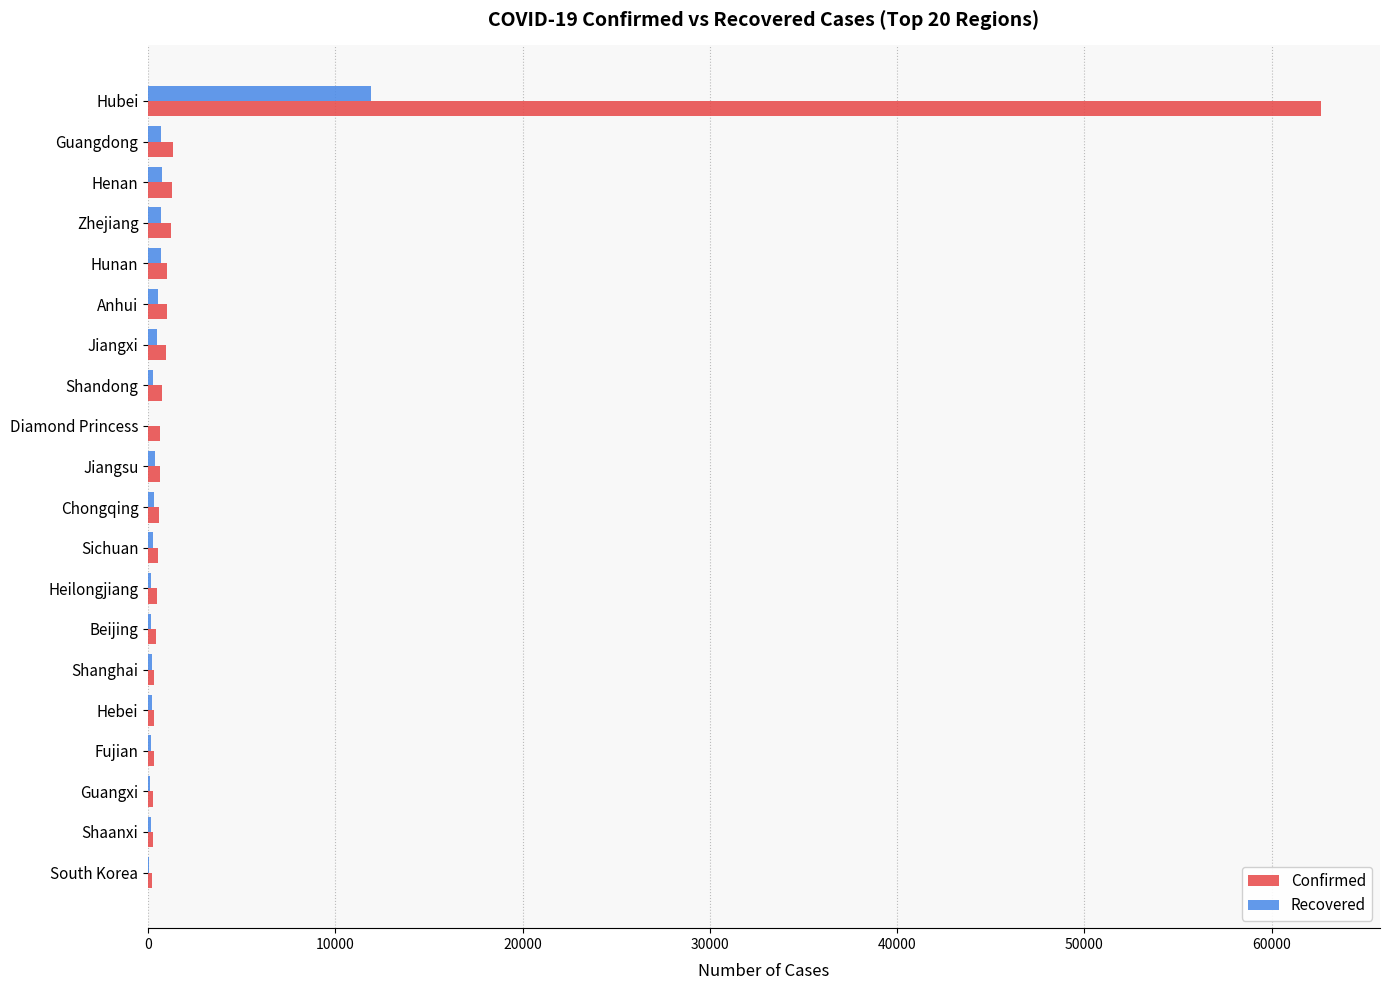

Which series has the largest total across all categories?

Confirmed